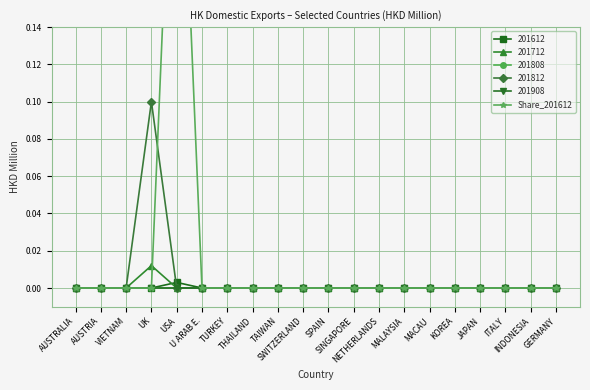

List the labels in order of value, largest first.

USA, AUSTRALIA, AUSTRIA, VIETNAM, UK, U ARAB E., TURKEY, THAILAND, TAIWAN, SWITZERLAND, SPAIN, SINGAPORE, NETHERLANDS, MALAYSIA, MACAU, KOREA, JAPAN, ITALY, INDONESIA, GERMANY